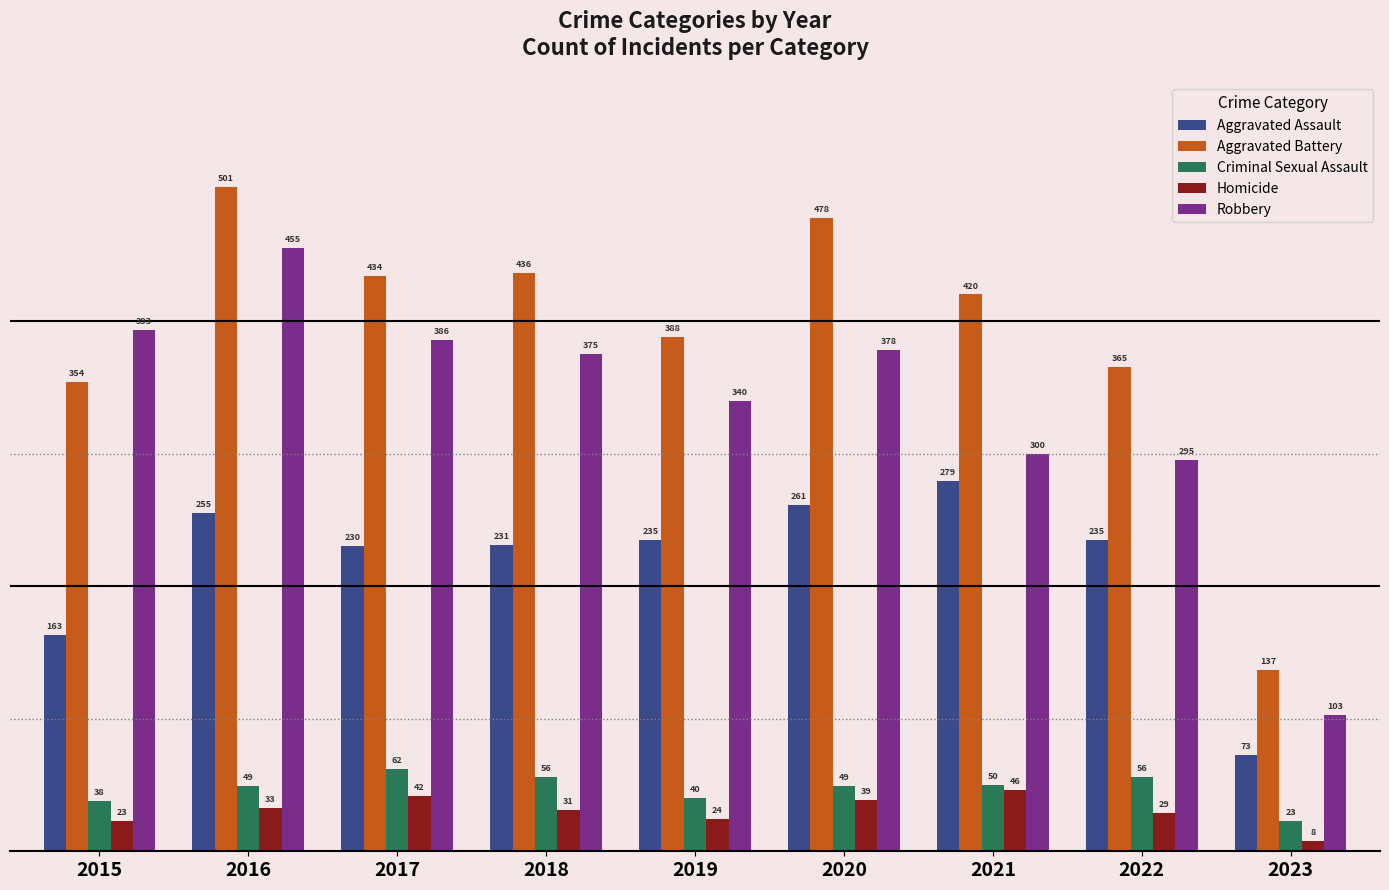

Reading left to right, extract all data points from this chart.

Aggravated Assault: 163	255	230	231	235	261	279	235	73
Aggravated Battery: 354	501	434	436	388	478	420	365	137
Criminal Sexual Assault: 38	49	62	56	40	49	50	56	23
Homicide: 23	33	42	31	24	39	46	29	8
Robbery: 393	455	386	375	340	378	300	295	103